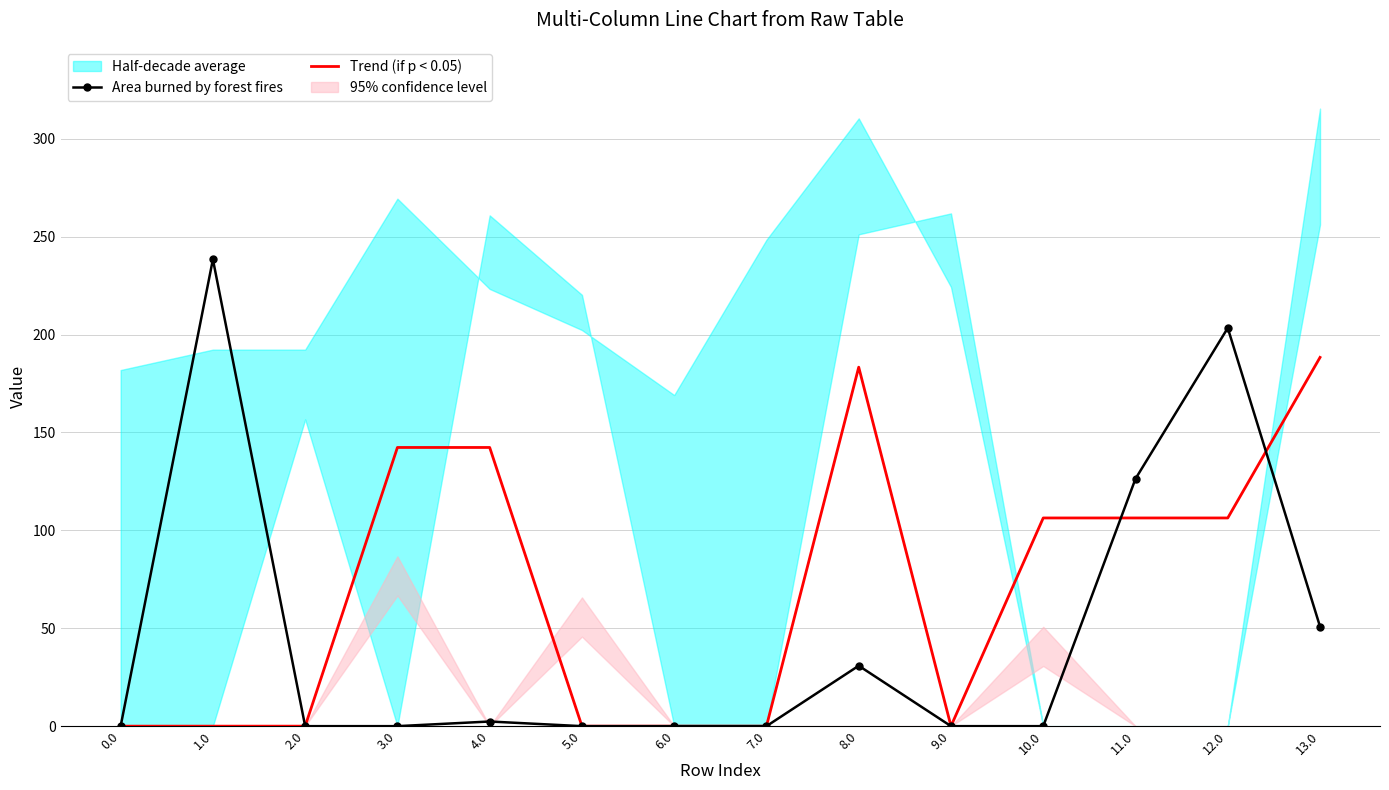

Rank the series at 10.0 from lowest to highest value.

Area burned by forest fires, Trend (if p < 0.05)